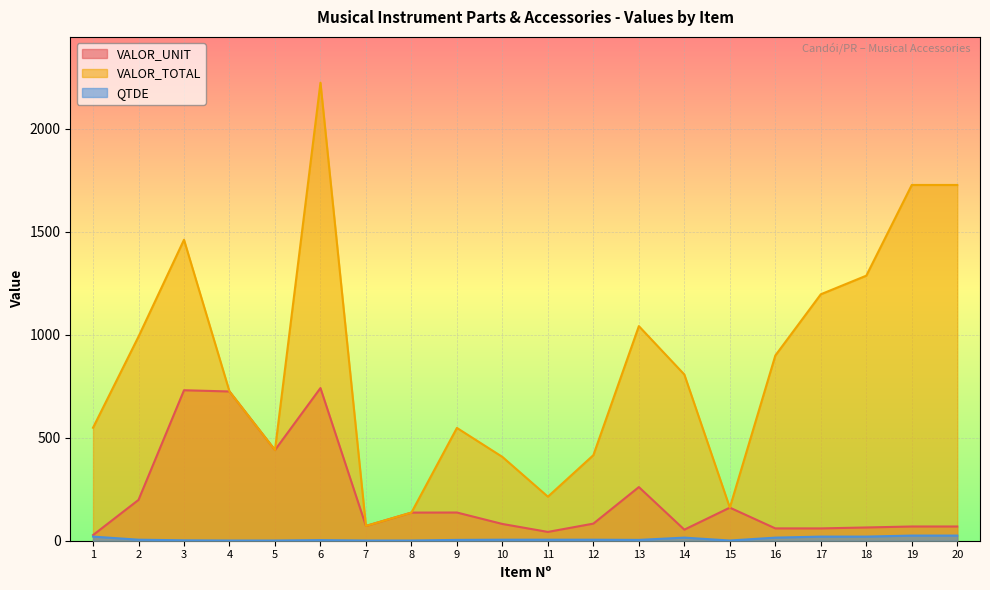

At which label is VALOR_TOTAL closest to 1148?

17